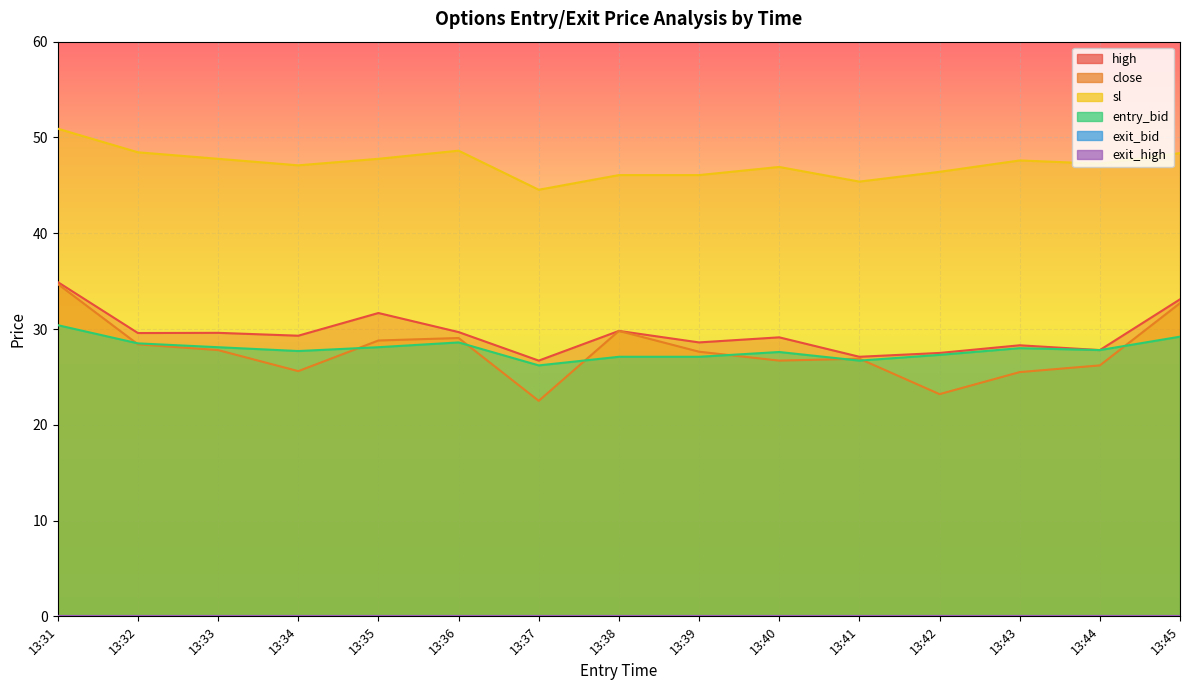

Where is the first local maximum for close?

13:36